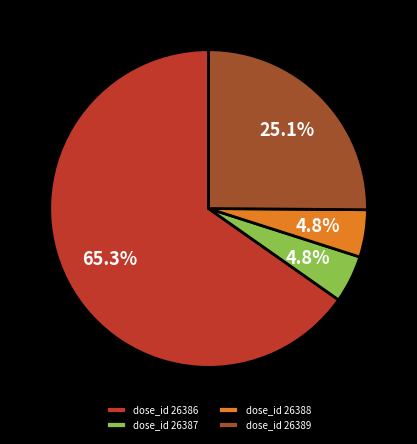

To the nearest percent, what is the difference between the largest and smallest slice percentages?

60%